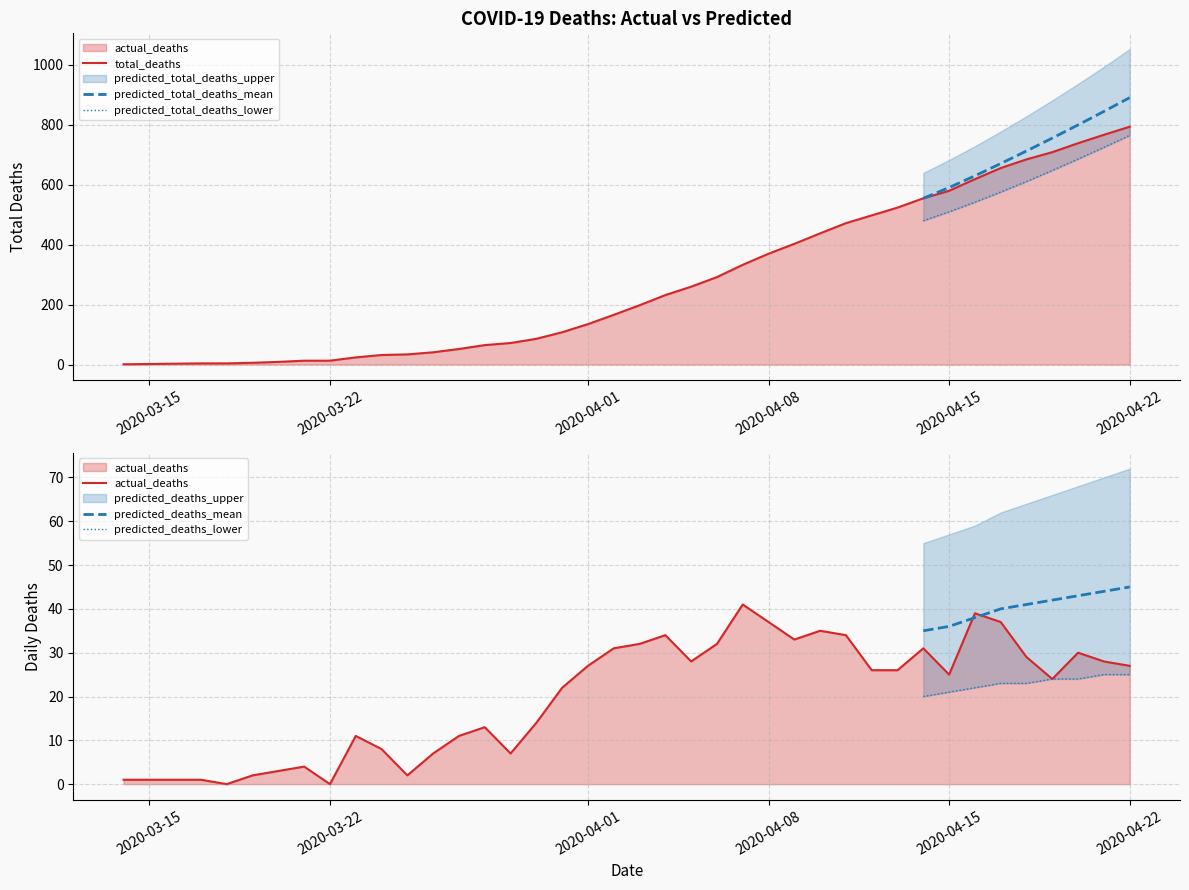

The value of predicted_total_deaths_mean at 2020-04-22 is 1477. True or false?

False